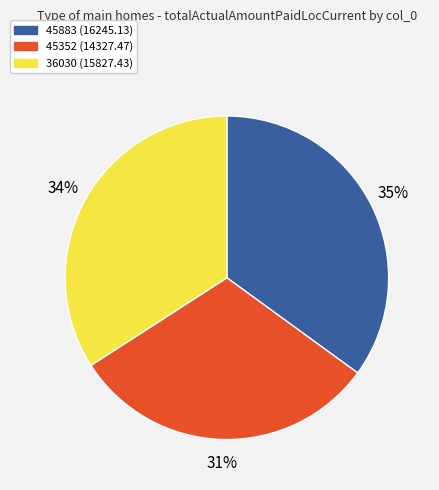

Which slice is the smallest?

45352